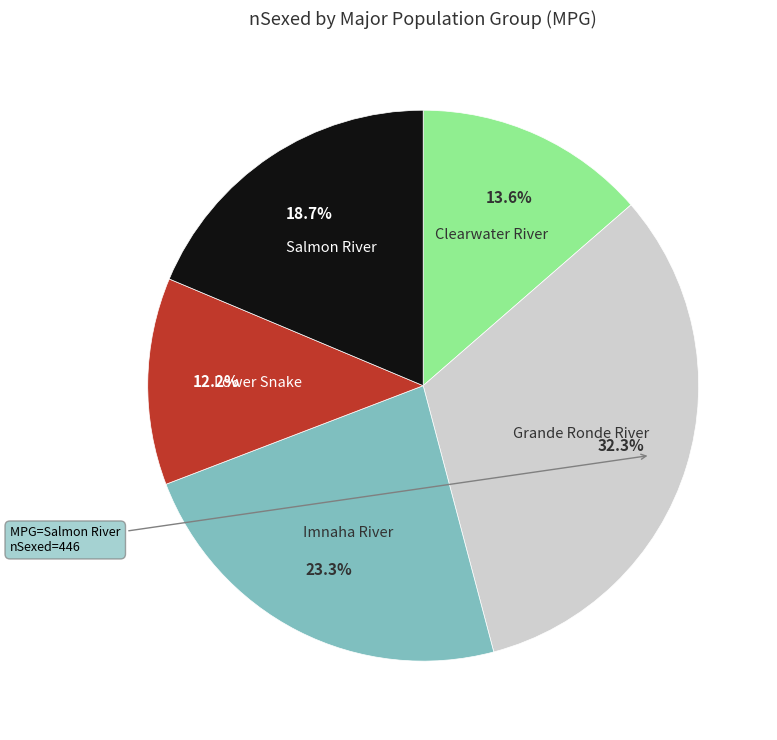

How many segments does this pie chart have?

5